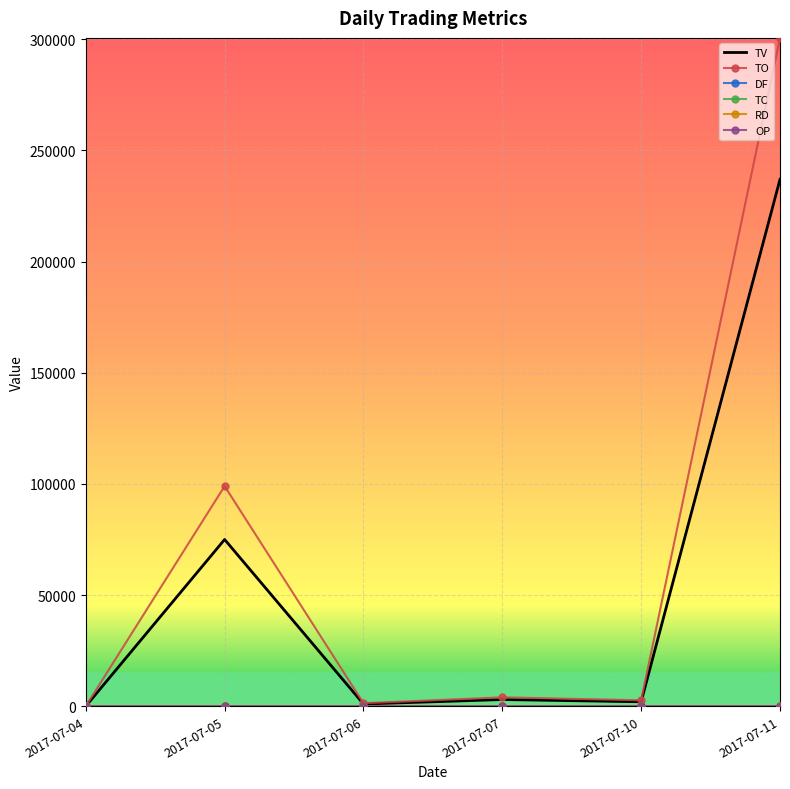

Which series has the widest spread of values?

TO